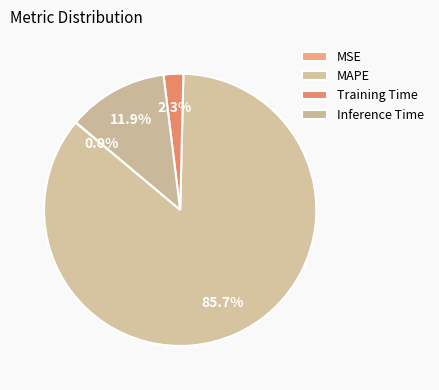

Which slice is the smallest?

MSE